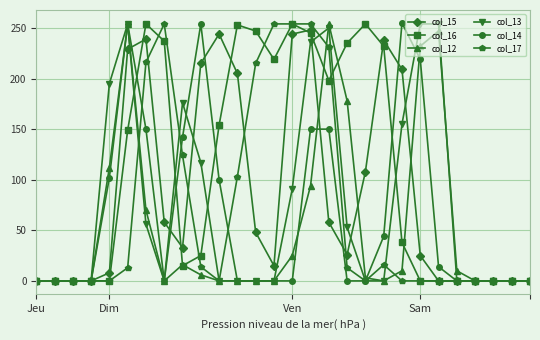

Which series has the largest total across all categories?

col_16